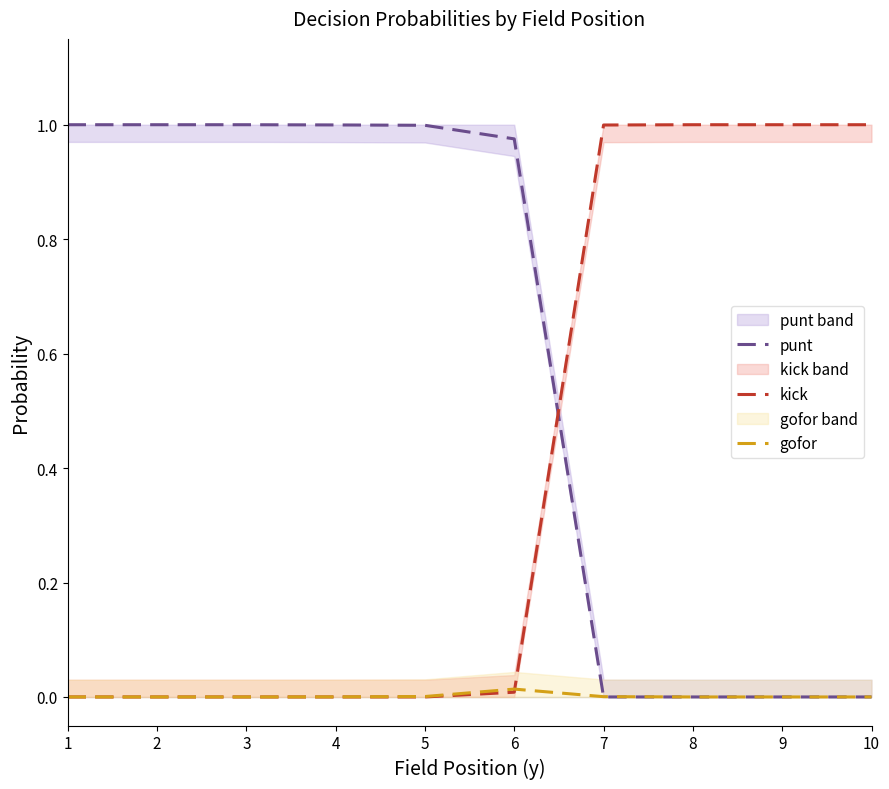

Where do kick and punt first cross each other?

6 and 7